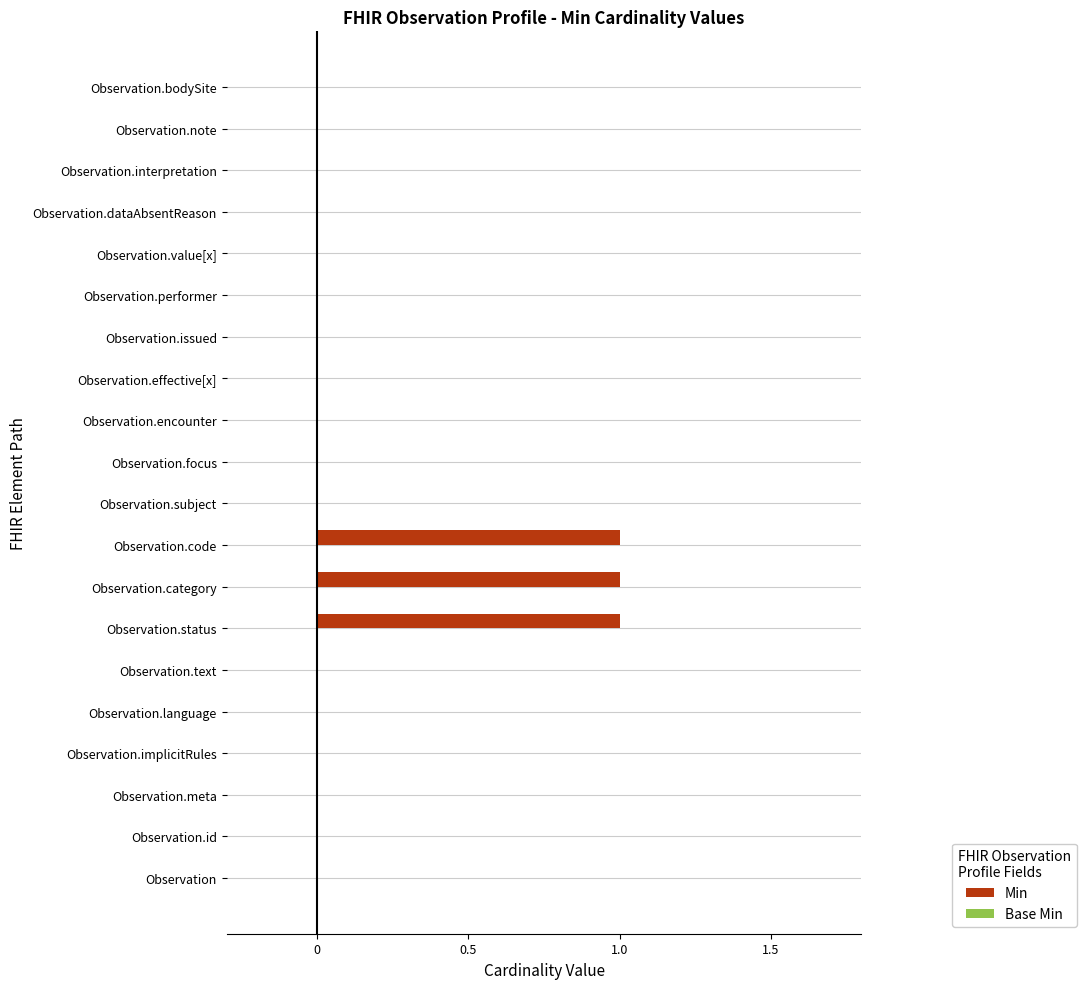

Reading top to bottom, what are all the values shown in this chart?

Observation.bodySite=0	Observation.note=0	Observation.interpretation=0	Observation.dataAbsentReason=0	Observation.value[x]=0	Observation.performer=0	Observation.issued=0	Observation.effective[x]=0	Observation.encounter=0	Observation.focus=0	Observation.subject=0	Observation.code=1	Observation.category=1	Observation.status=1	Observation.text=0	Observation.language=0	Observation.implicitRules=0	Observation.meta=0	Observation.id=0	Observation=0